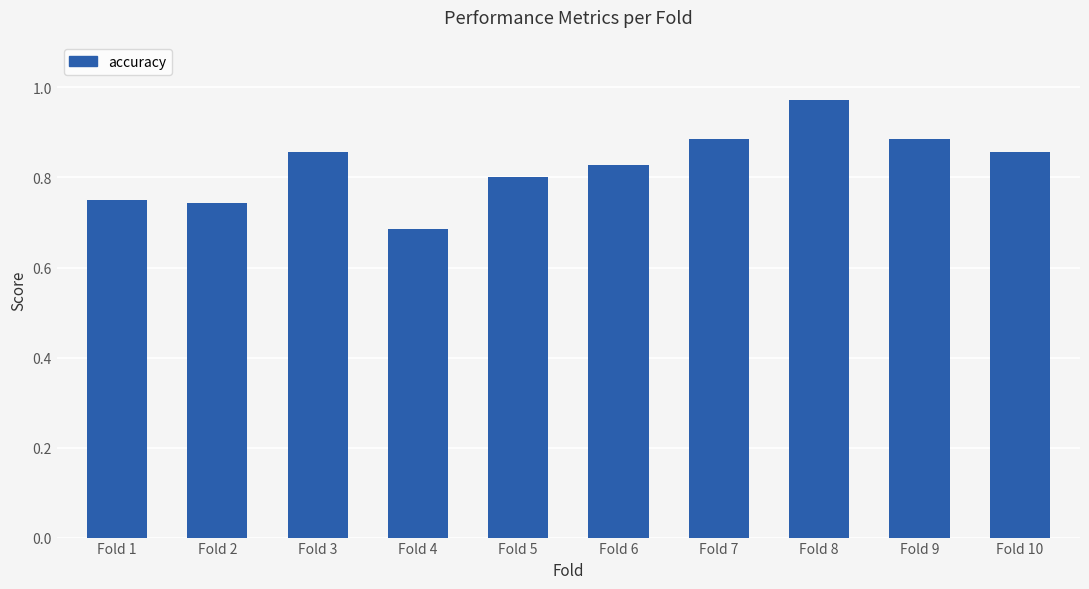

Is it true that the value at Fold 1 is 0.5?

False